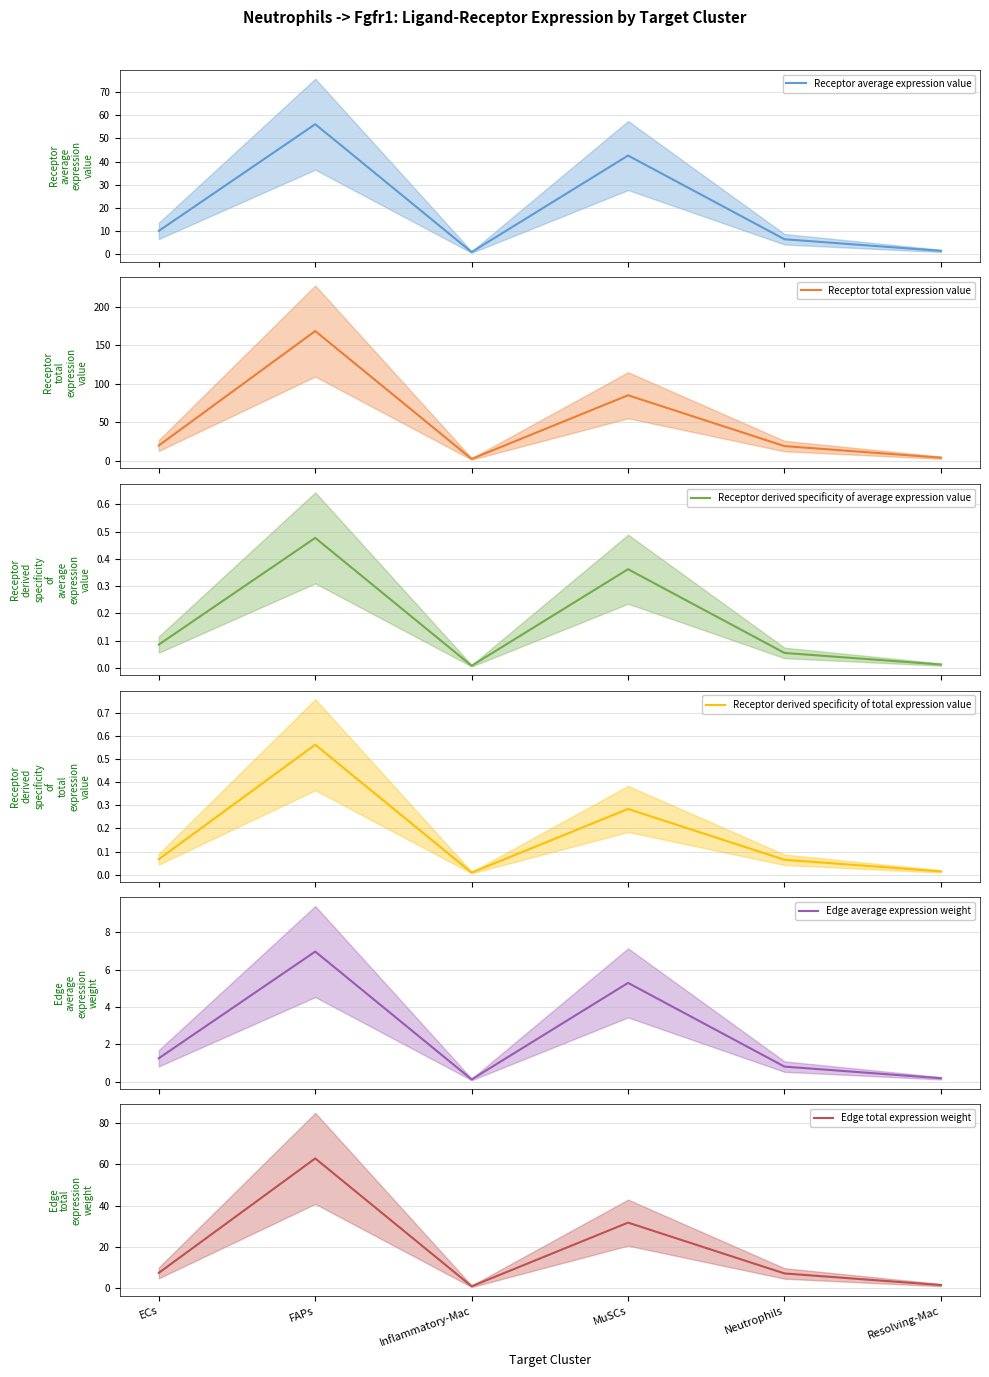

What are all the series names shown in the legend?

Receptor average expression value, Receptor total expression value, Receptor derived specificity of average expression value, Receptor derived specificity of total expression value, Edge average expression weight, Edge total expression weight